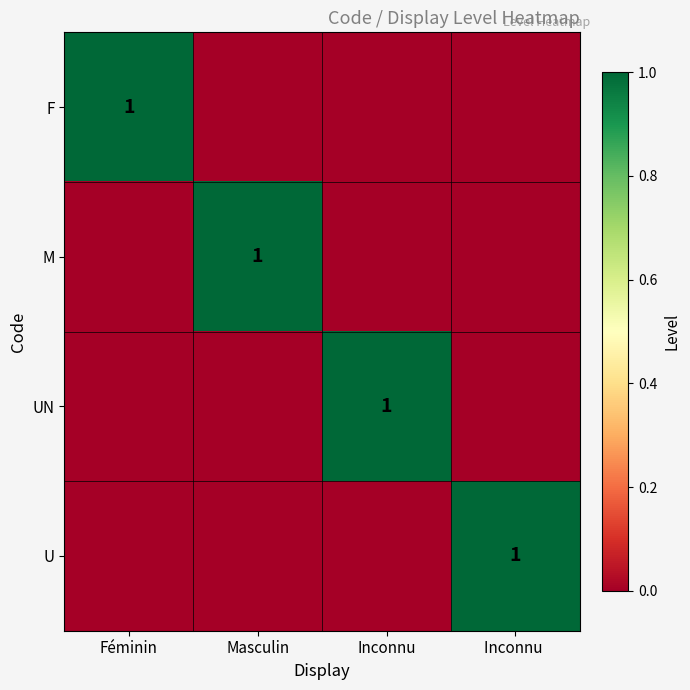

The F series shows 1 at Féminin. True or false?

True